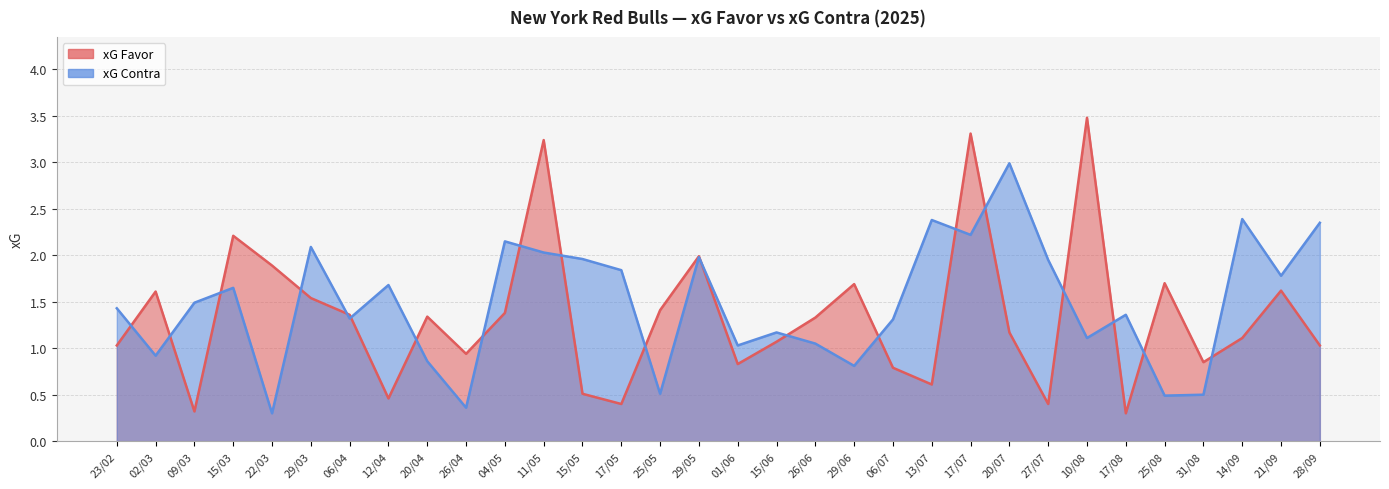

How many interior local peaks does the xG Contra series have?

10